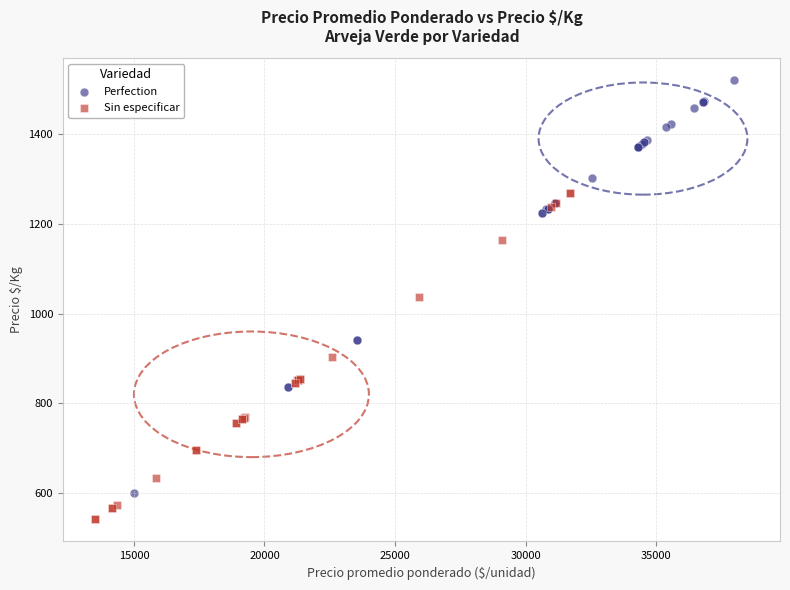

Which series contains the lowest Y value?

Sin especificar